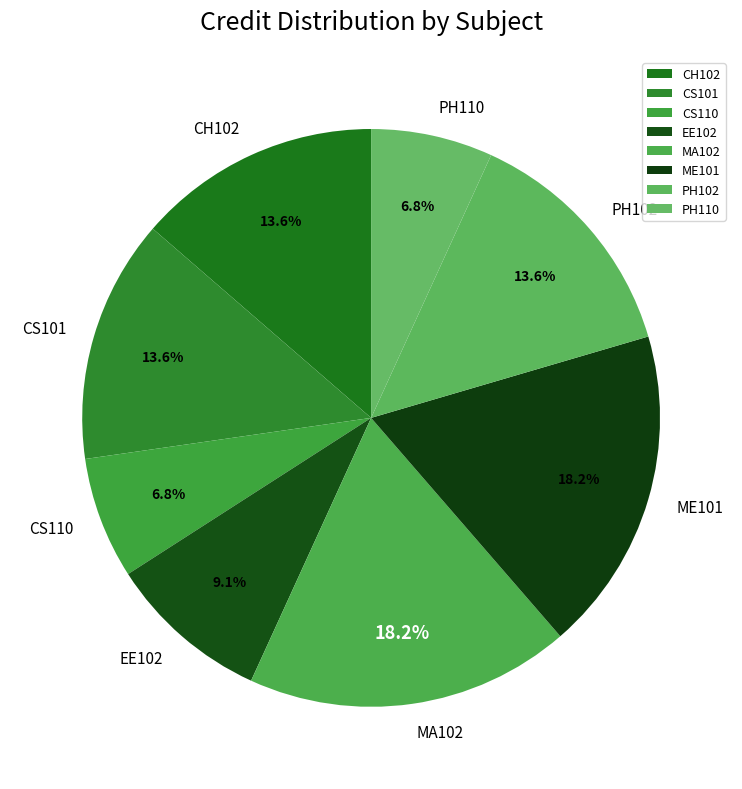

Is there any slice that represents more than half of the pie?

No